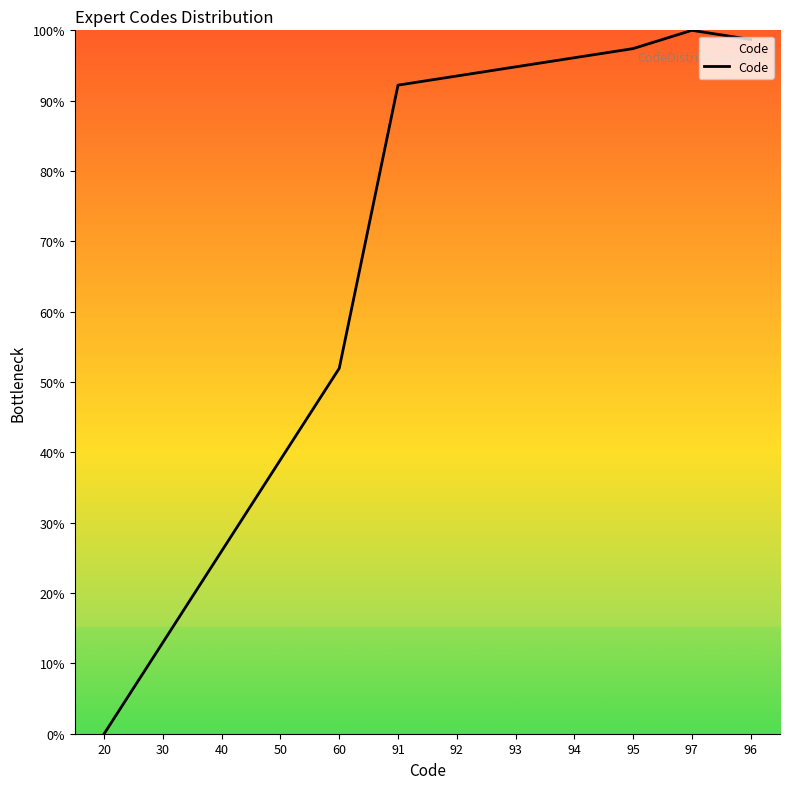

List the labels in order of value, smallest first.

20, 30, 40, 50, 60, 91, 92, 93, 94, 95, 96, 97